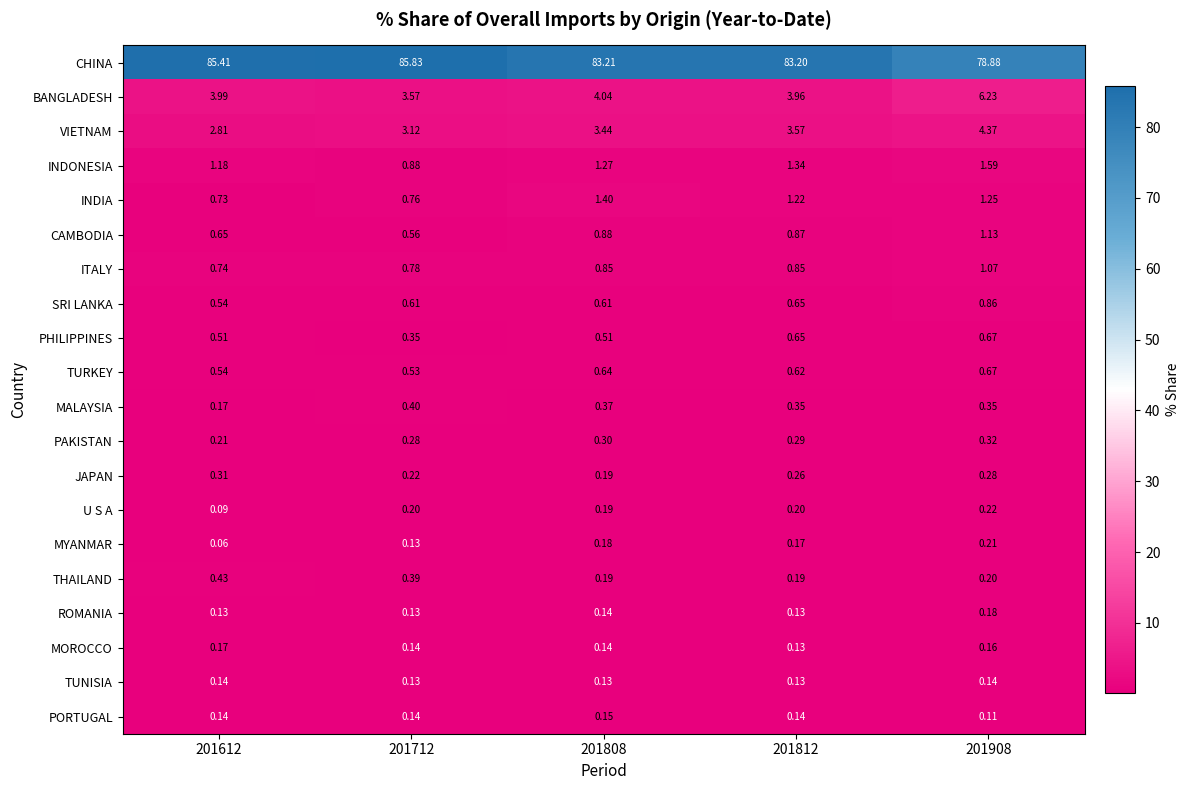

At which category does the chart reach its peak across all series?

201712